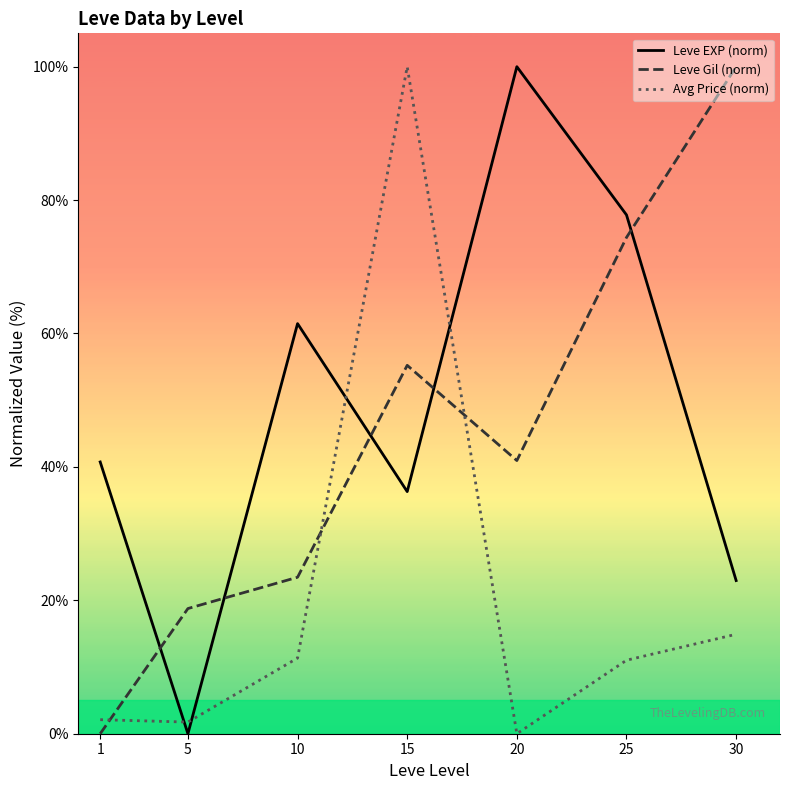

Reading left to right, extract all data points from this chart.

Leve EXP (norm): 1=40.7	5=0.0	10=61.5	15=36.3	20=100.0	25=77.8	30=23.0
Leve Gil (norm): 1=0.0	5=18.8	10=23.5	15=55.2	20=41.0	25=74.4	30=100.0
Avg Price (norm): 1=2.1	5=1.7	10=11.3	15=100.0	20=0.0	25=11.0	30=14.9